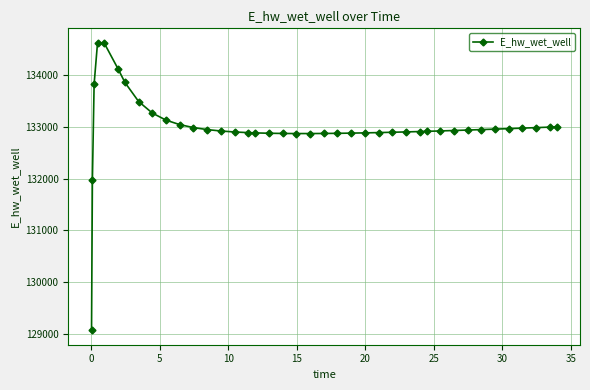

True or false: the data has more than 0 interior local peaks.

True